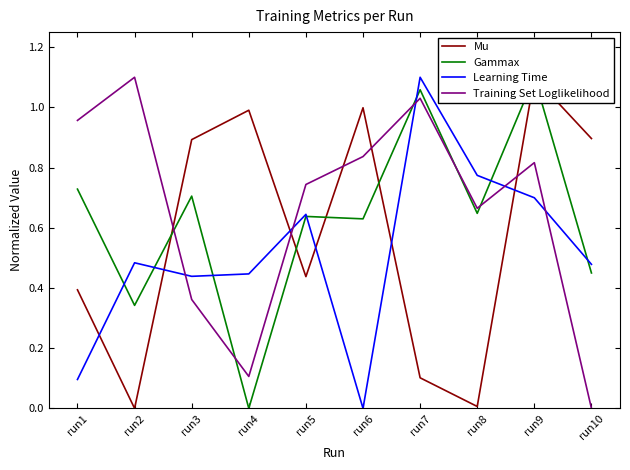

Is the value of Gammax at run8 greater than the value of Mu at run5?

Yes